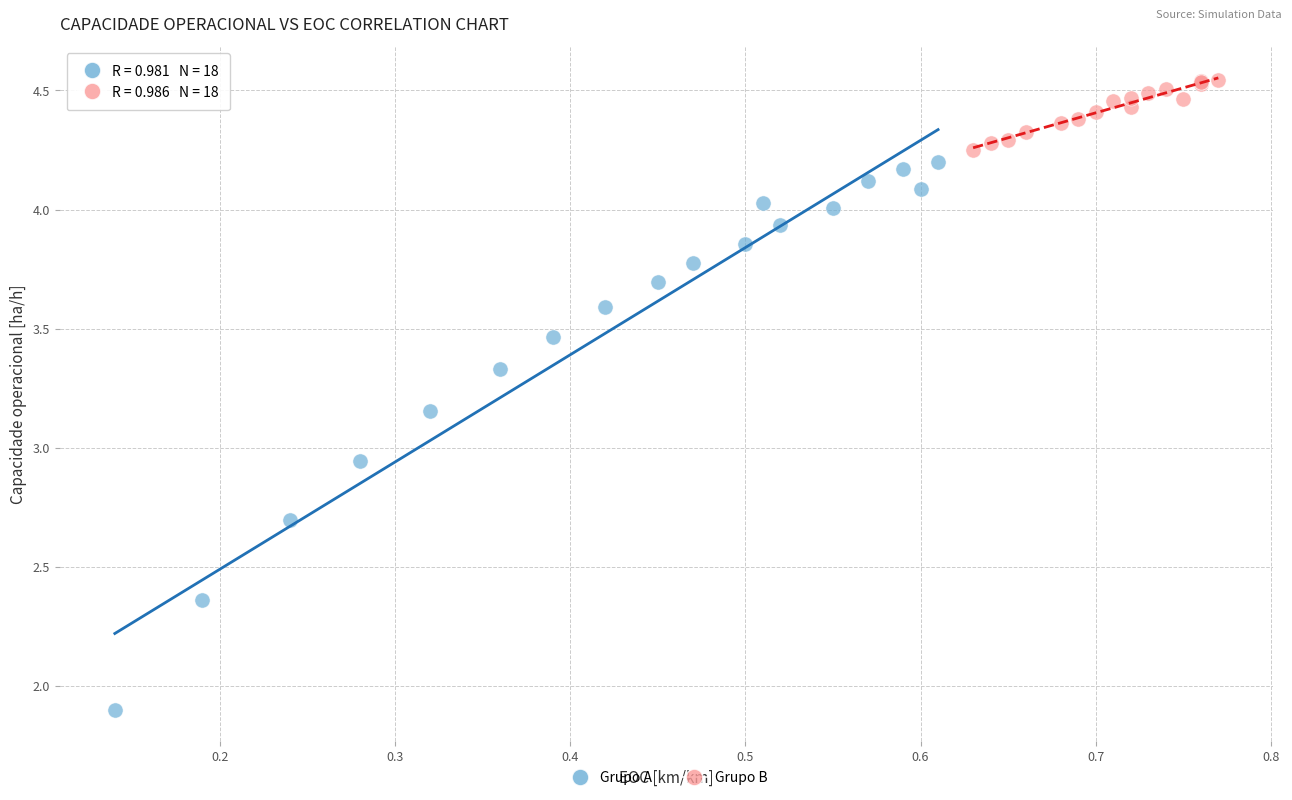

Which series reaches the maximum Y coordinate?

Grupo B